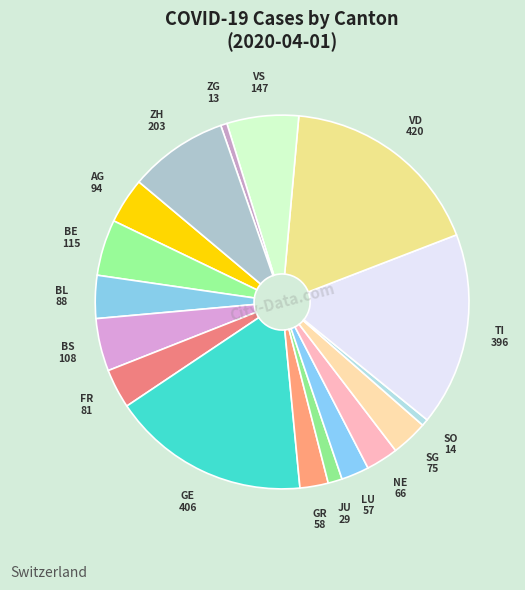

True or false: AG accounts for 4% of the total.

True